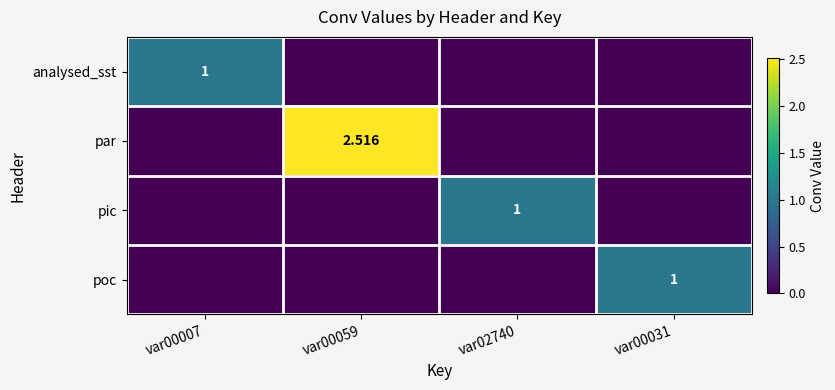

True or false: pic has a value of 0.0 at var00059.

True